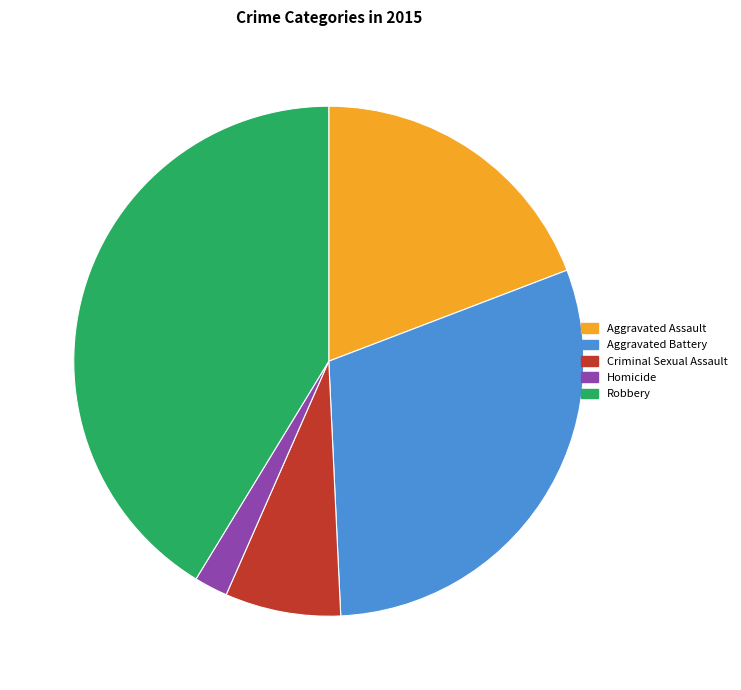

Do Robbery and Homicide together represent more than half of the pie?

No